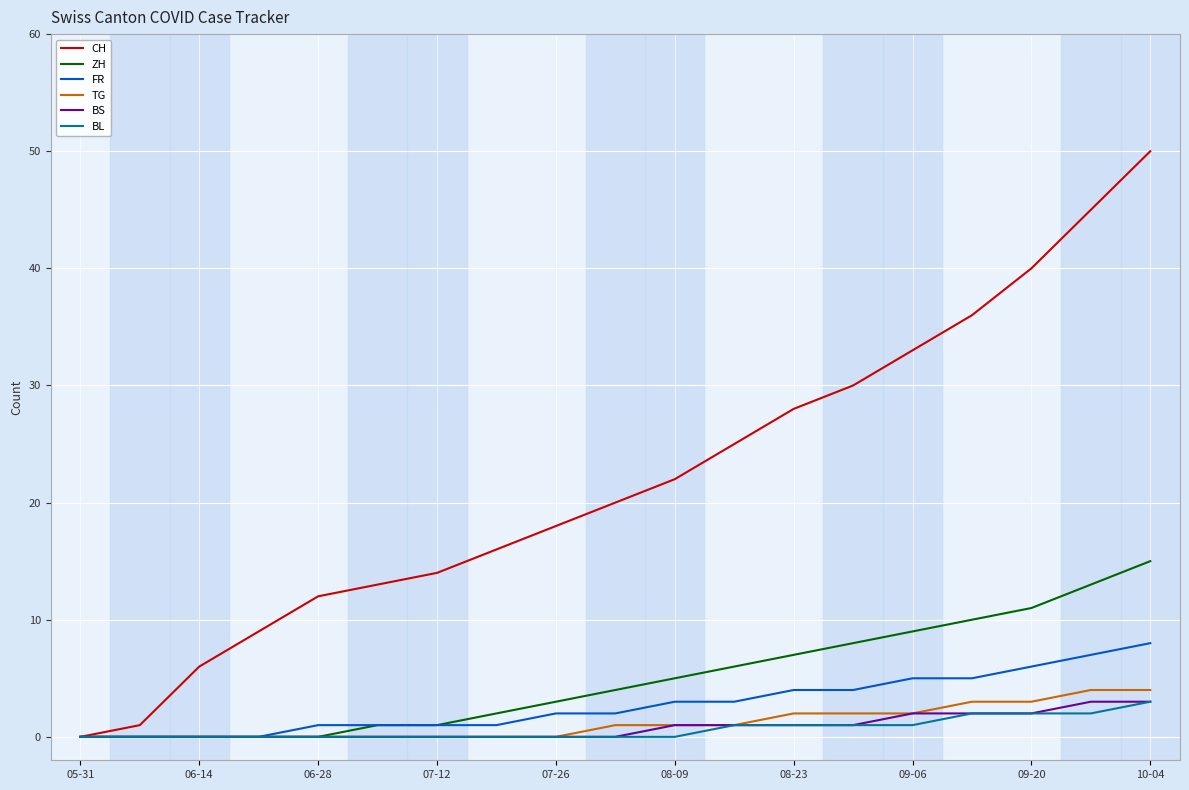

What is the greatest value displayed?

50